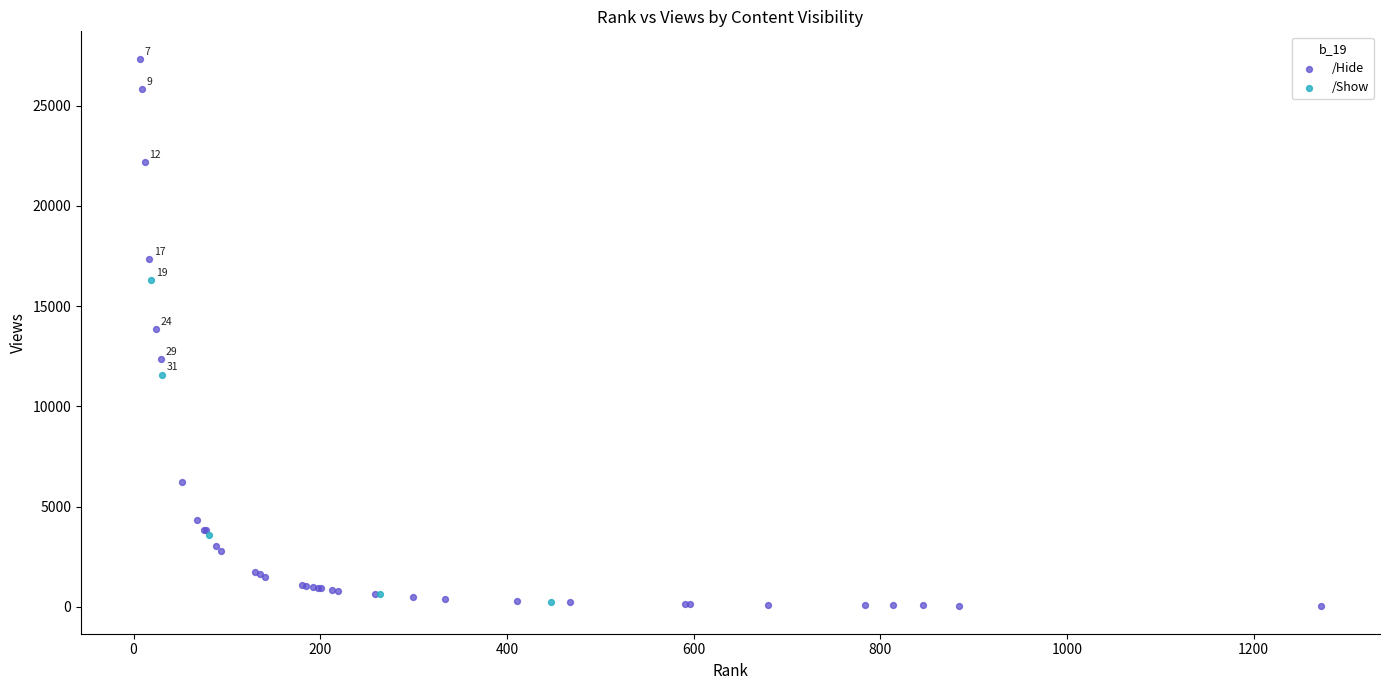

What are all the series names shown in the legend?

/Hide, /Show